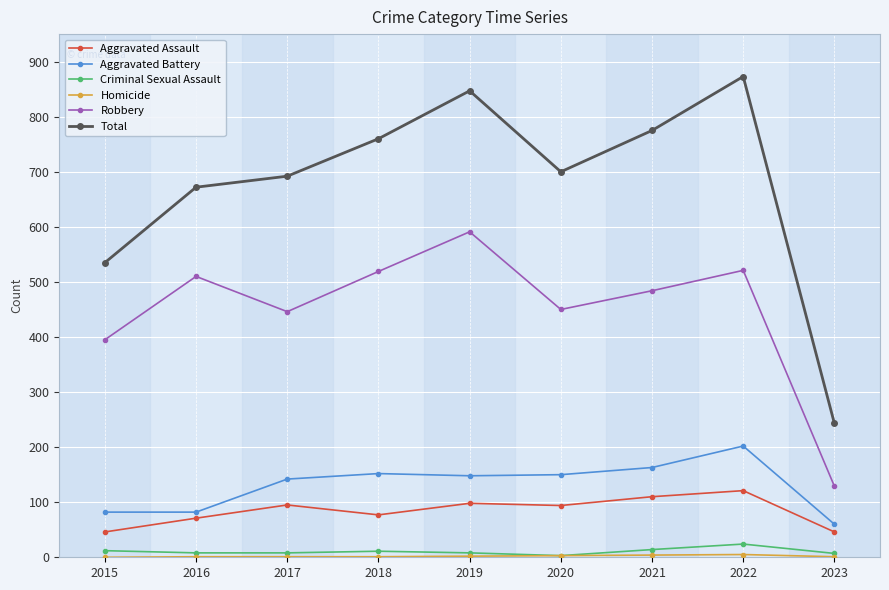

Between 2020 and 2023, which series saw the biggest shift?

Total